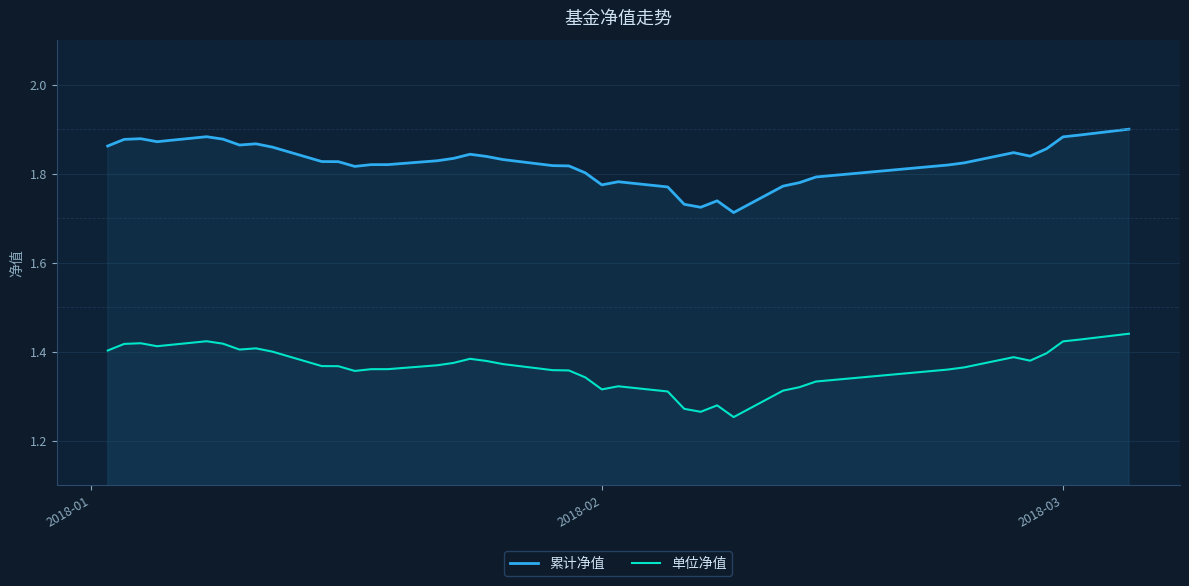

List the series in order of their peak value, lowest first.

单位净值, 累计净值